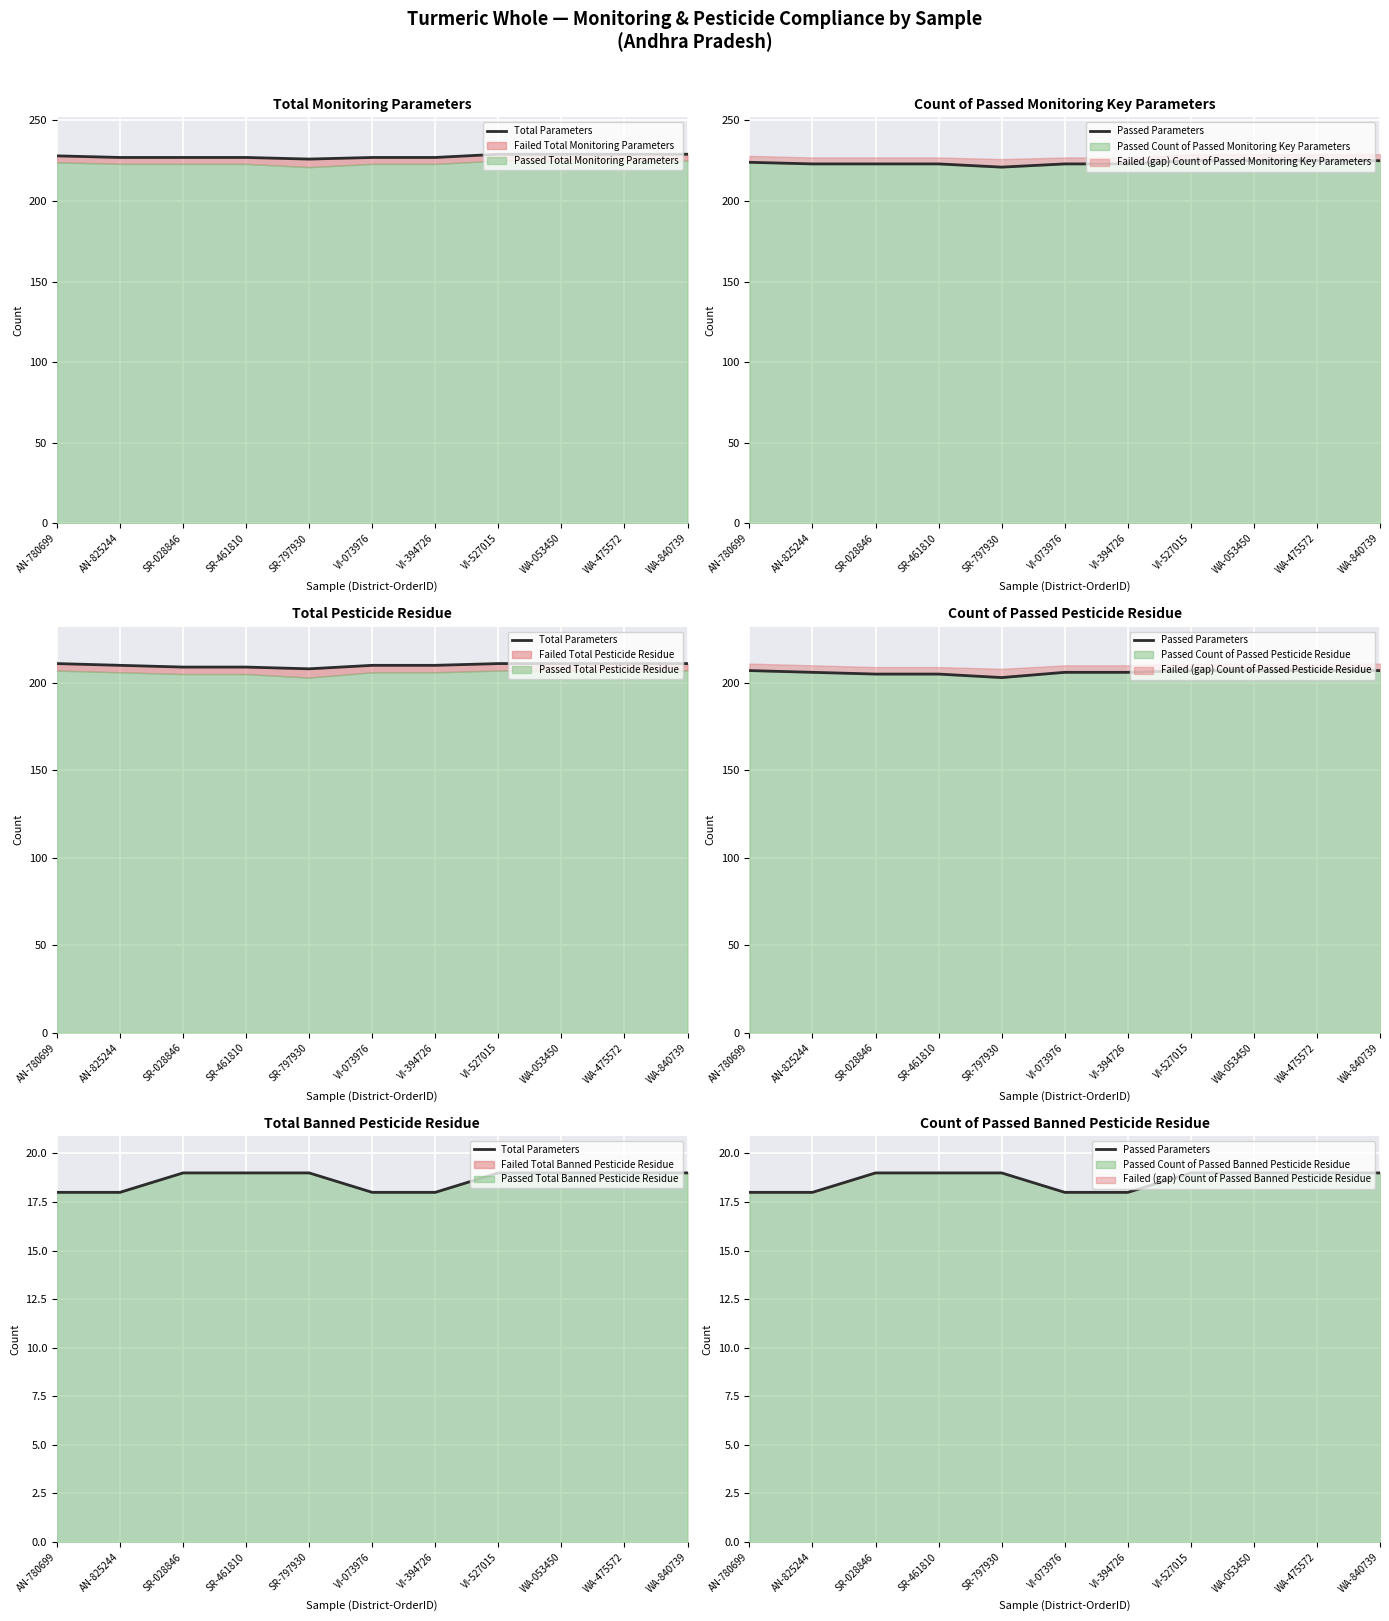

At which label does Passed Parameters reach its peak?

SR-028846